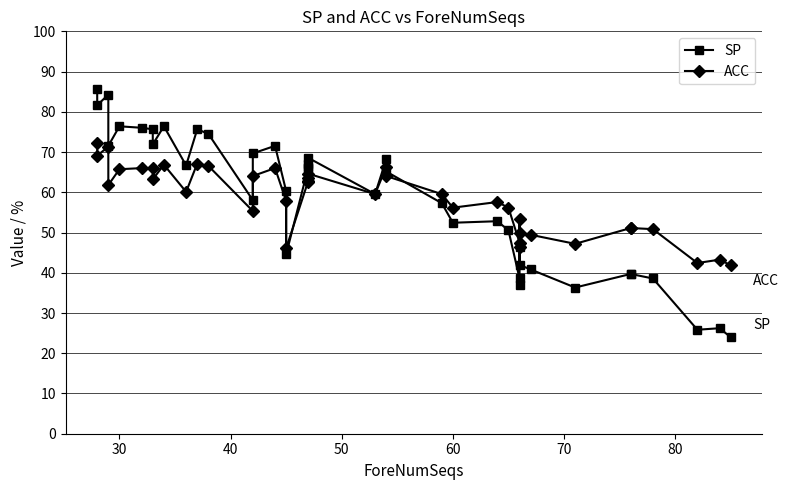

True or false: ACC and SP cross at least once.

True